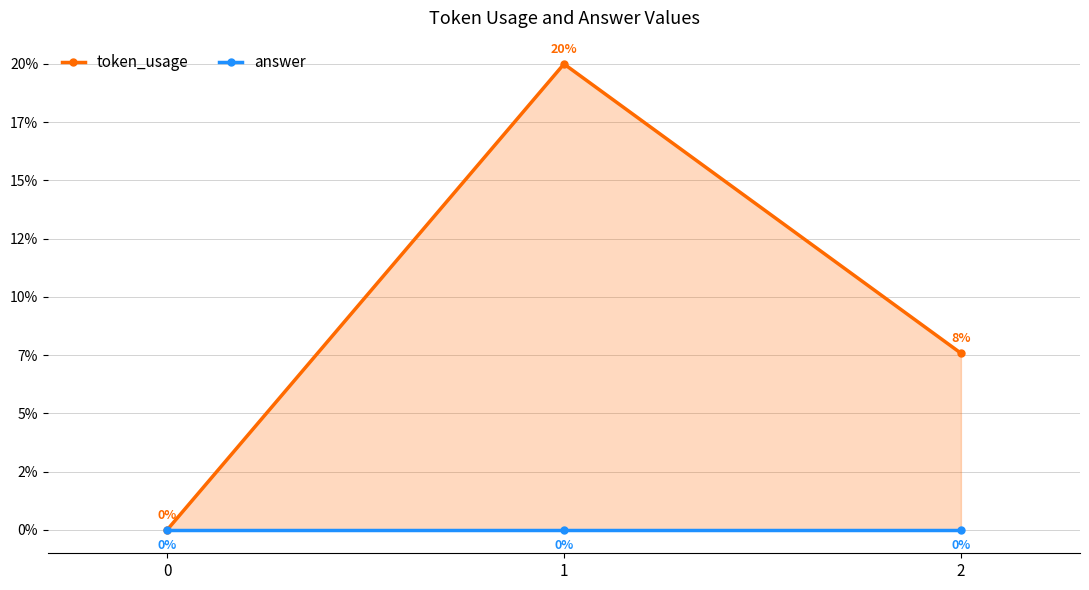

Reading left to right, what are all the values shown in this chart?

token_usage: 0=0.0	1=20.0	2=7.6
answer: 0=0.0	1=0.0	2=0.0